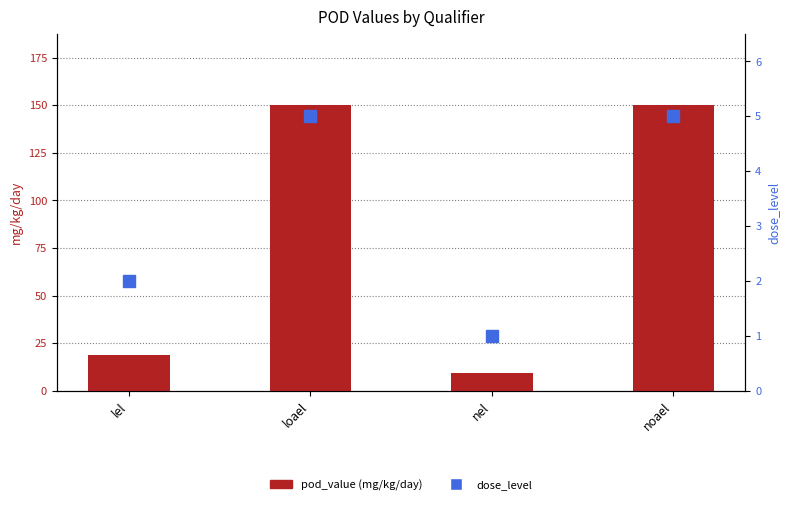

What is the total value across all series at loael?

155.0